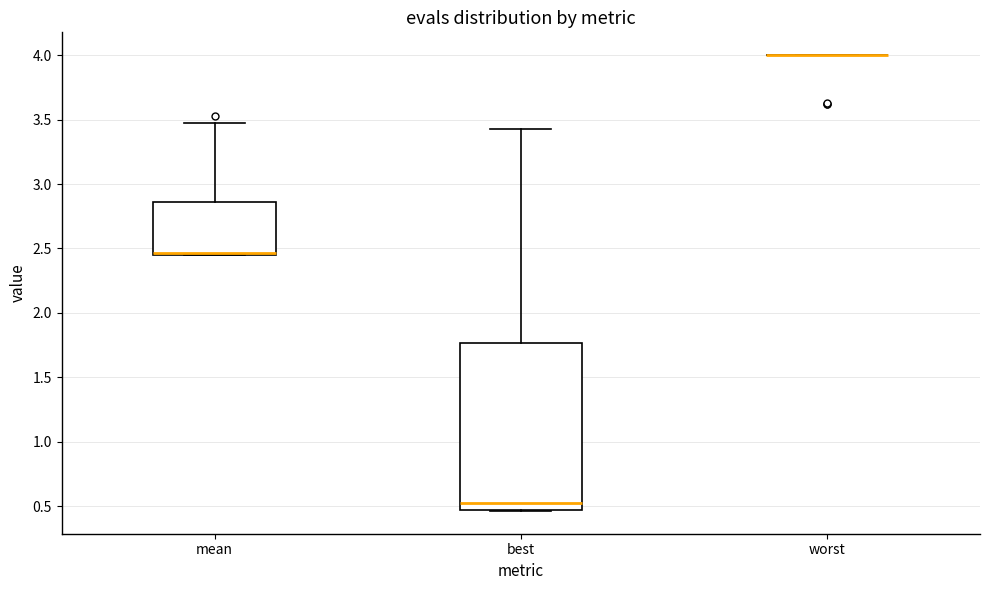

Where does the upper whisker of the box for mean end on the y-axis? The values are not printed on the chart, so give them approximately, as read against the axis.

3.45